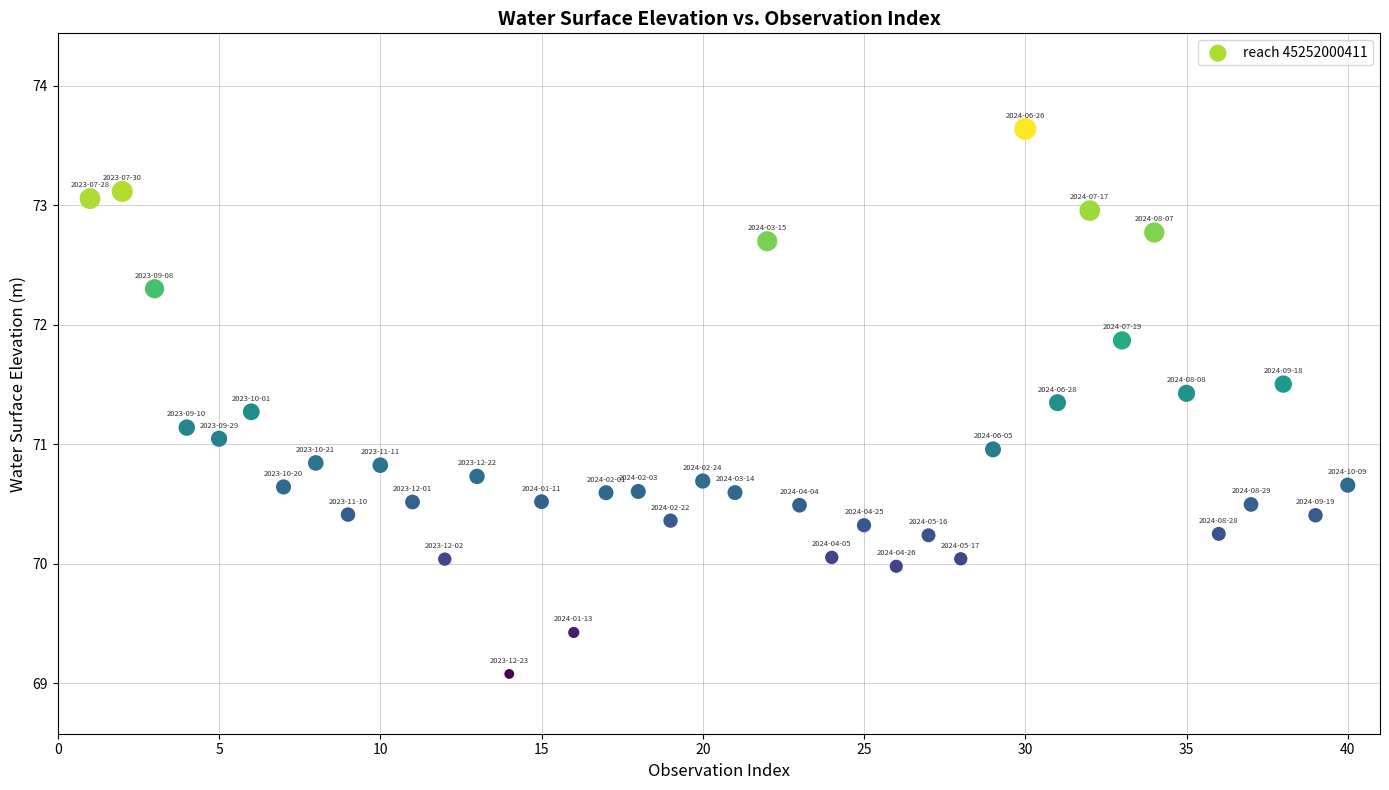

What is the range of X values (max minus min)?

39.0